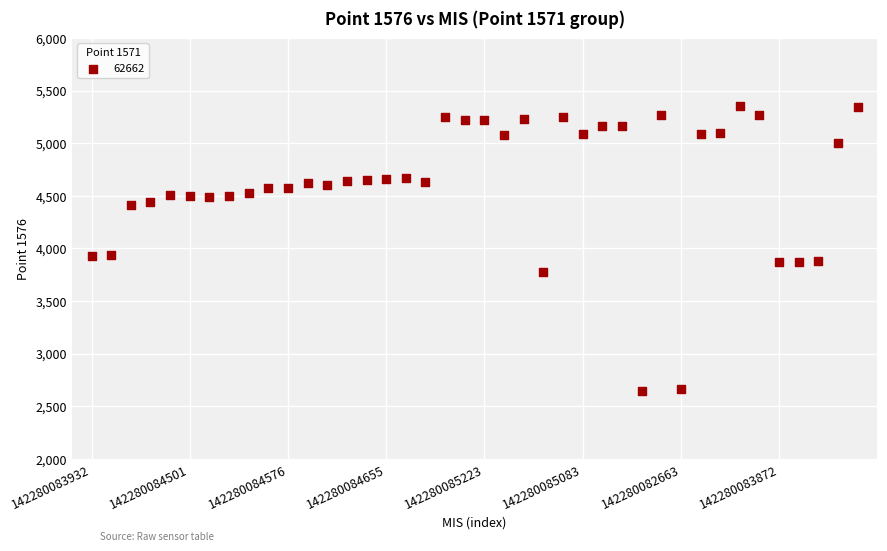

What is the range of Y values (max minus min)?

2711